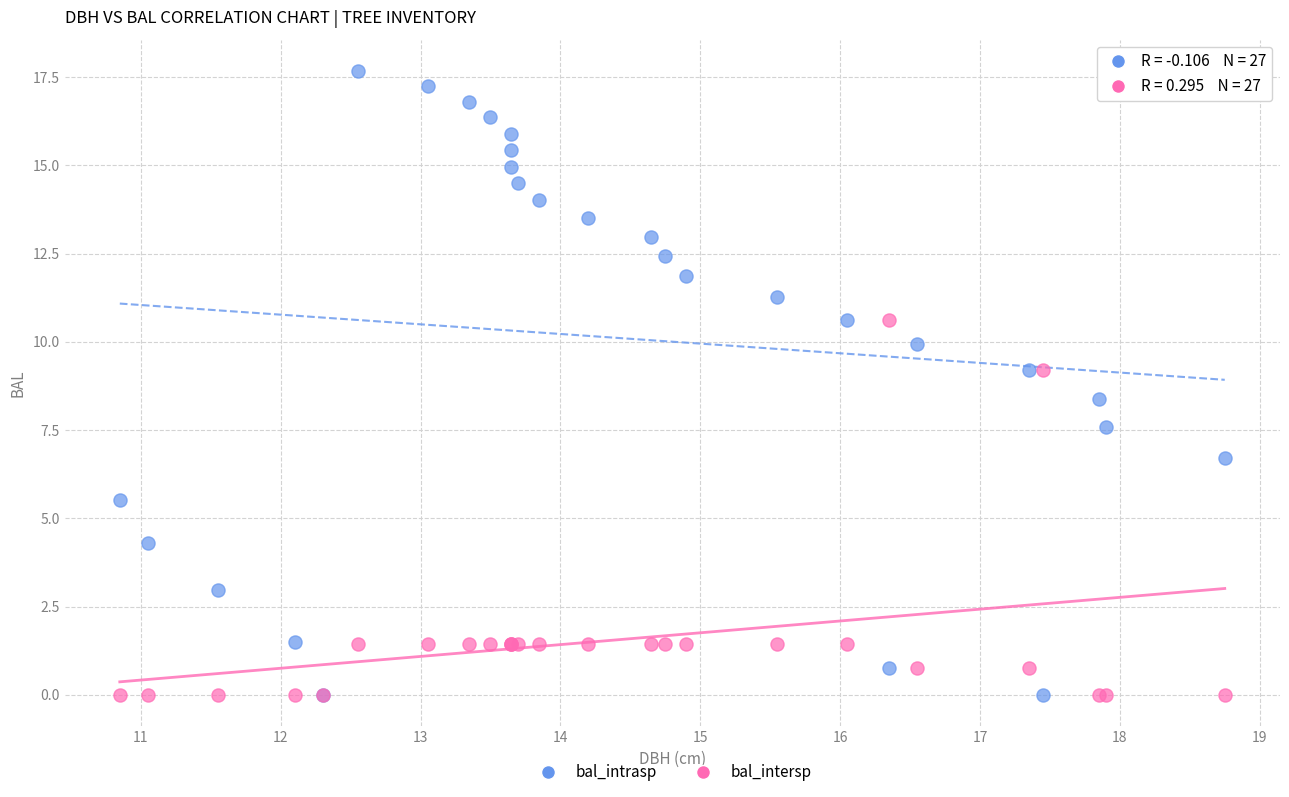

Which series has the widest spread of Y values?

bal_intrasp